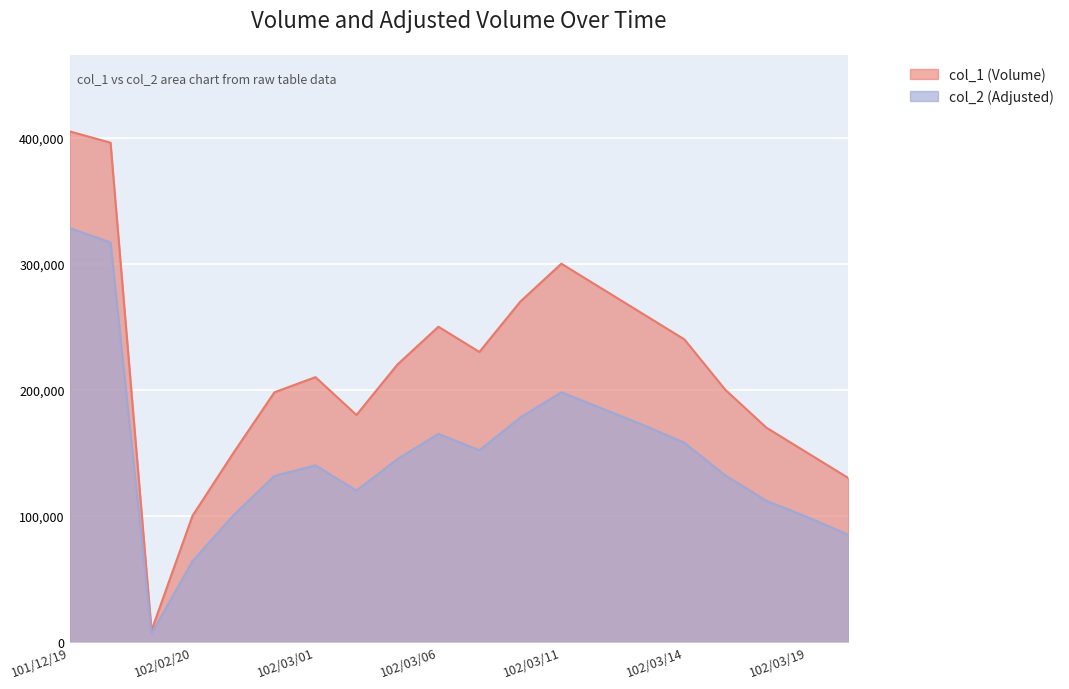

What is the greatest value displayed?

405000